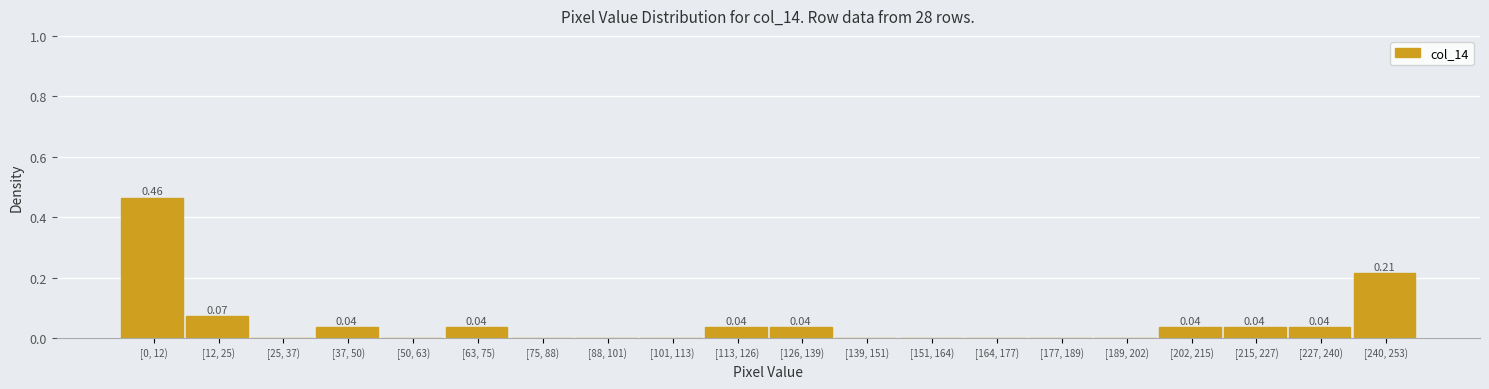

What is the sum of all values?

1.0